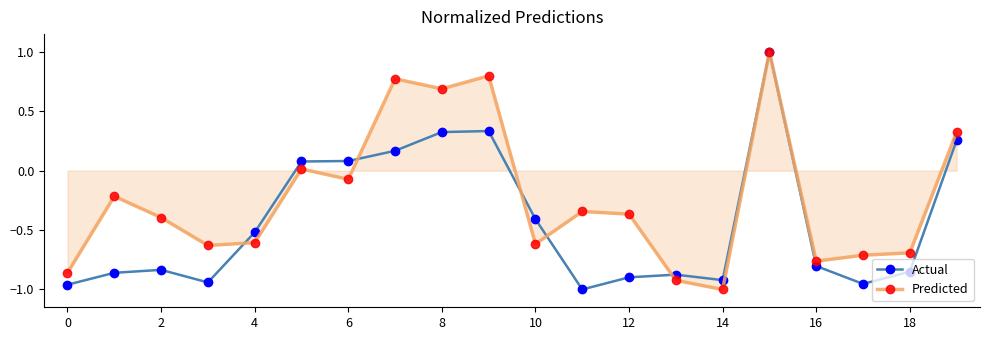

What is the sum of all Predicted values?

-4.6